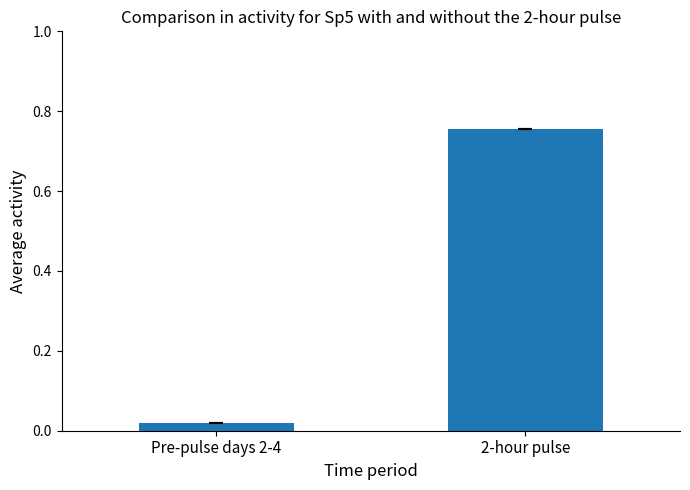

What is the label of the 1st bar from the right?

2-hour pulse